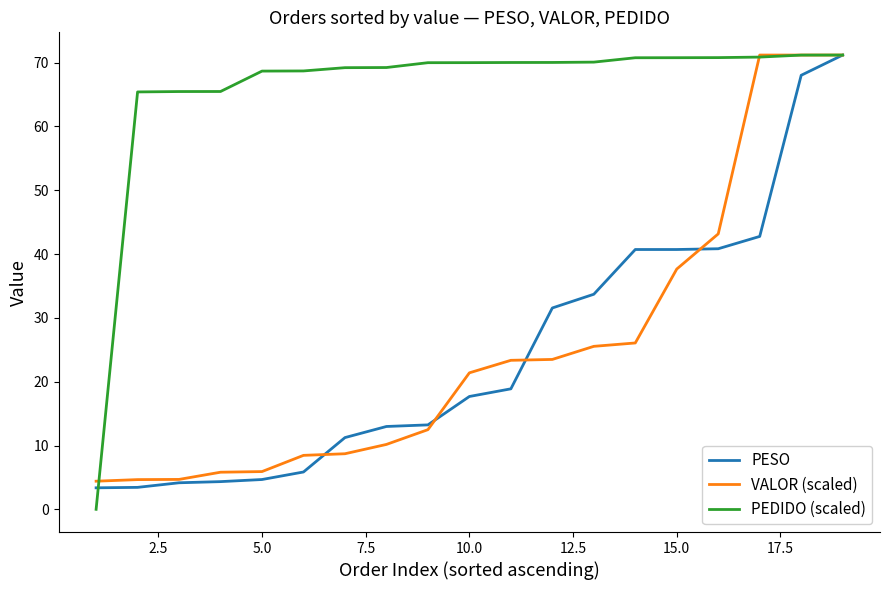

Does the chart have visible grid lines?

No